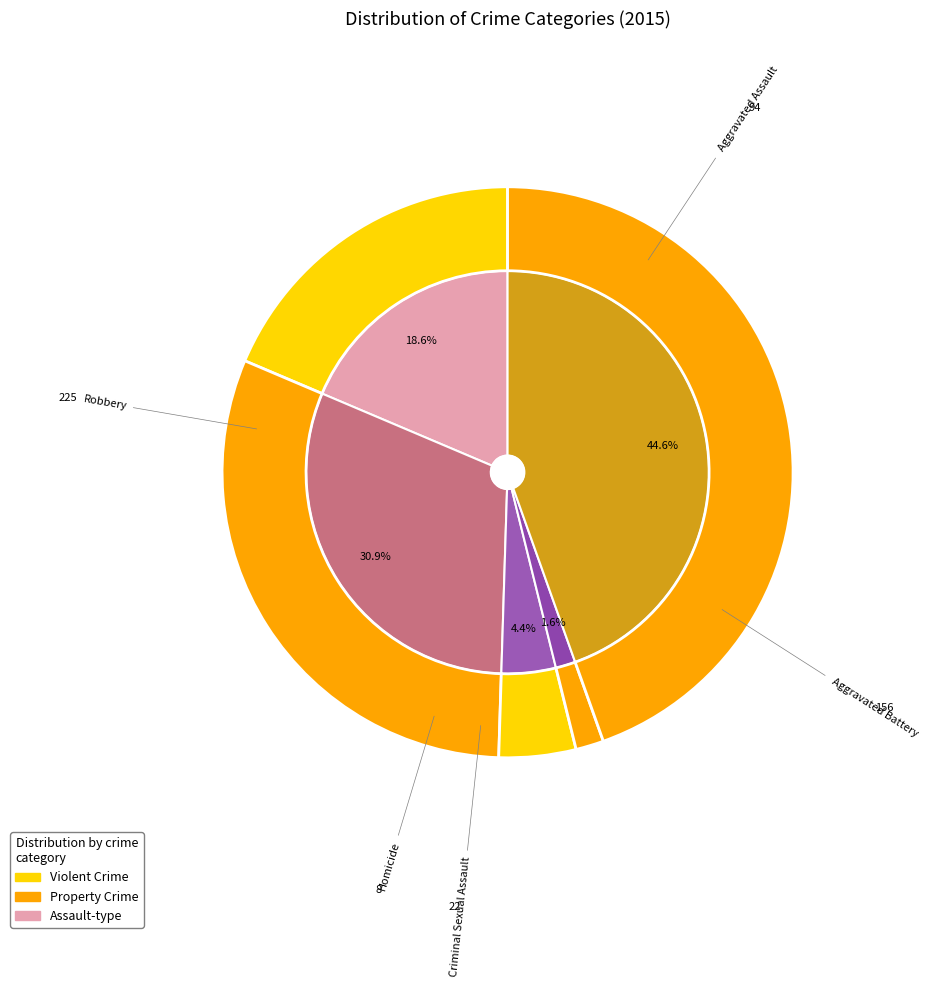

Rank the categories by value from lowest to highest.

Homicide, Criminal Sexual Assault, Aggravated Assault, Aggravated Battery, Robbery